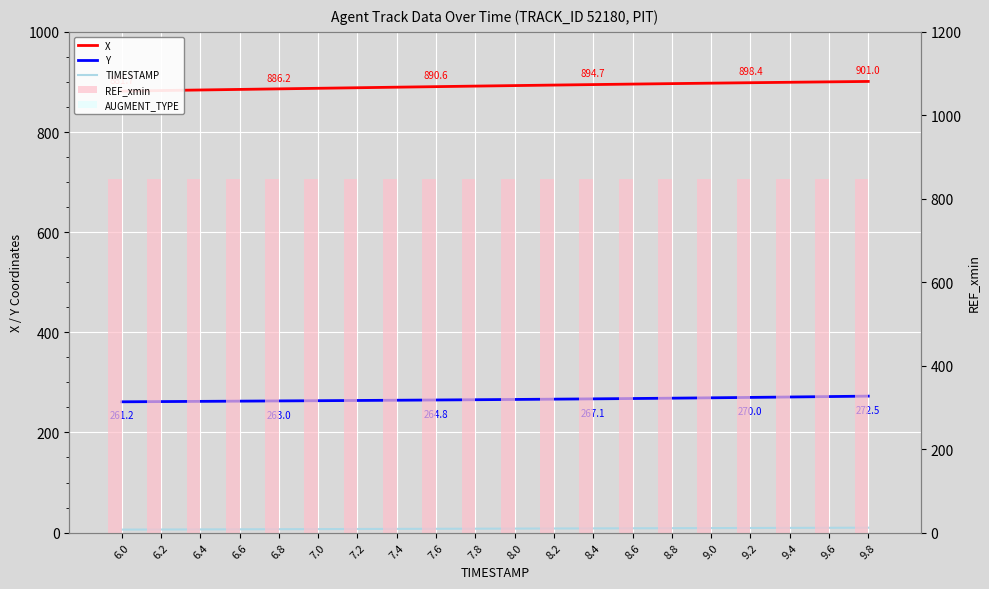

What is the value of the TIMESTAMP bar at the 7th from the left?

7.2